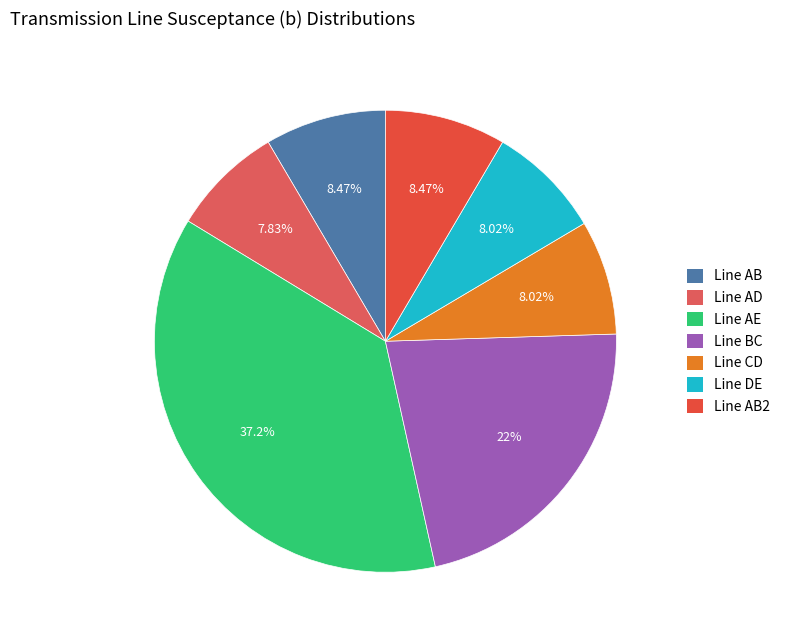

How many slices are in this pie chart?

7